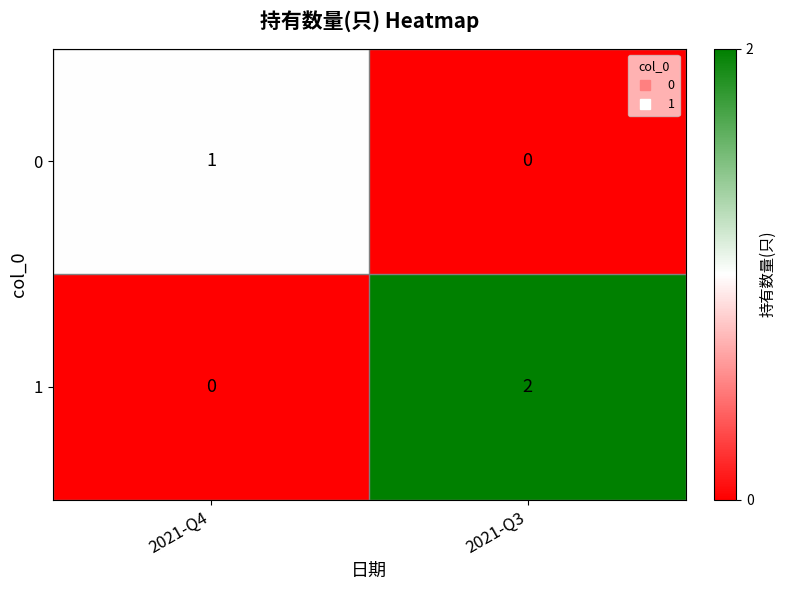

Count the number of categories in the chart.

2